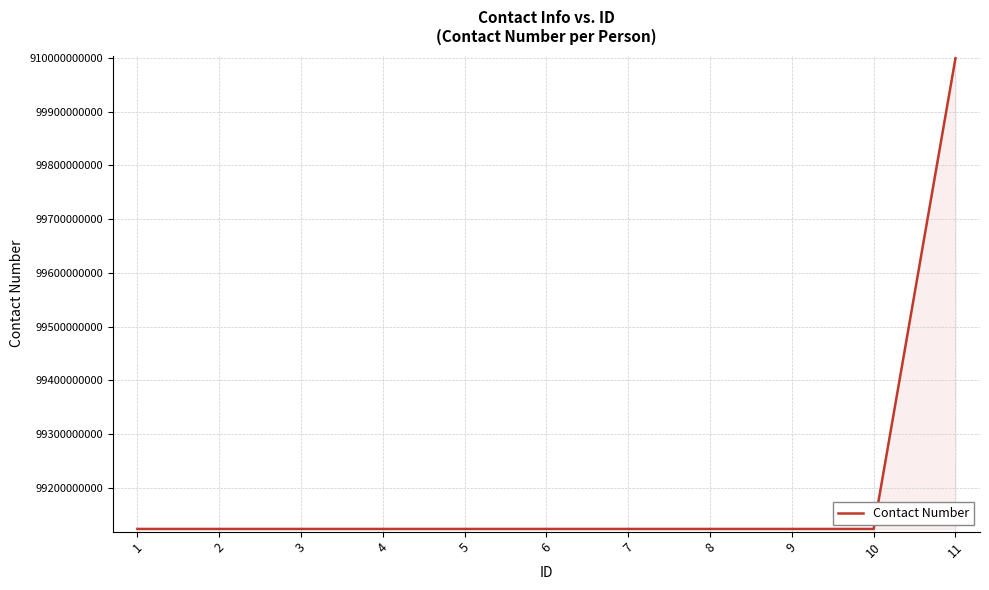

Does the chart display data point markers on the line(s)?

No